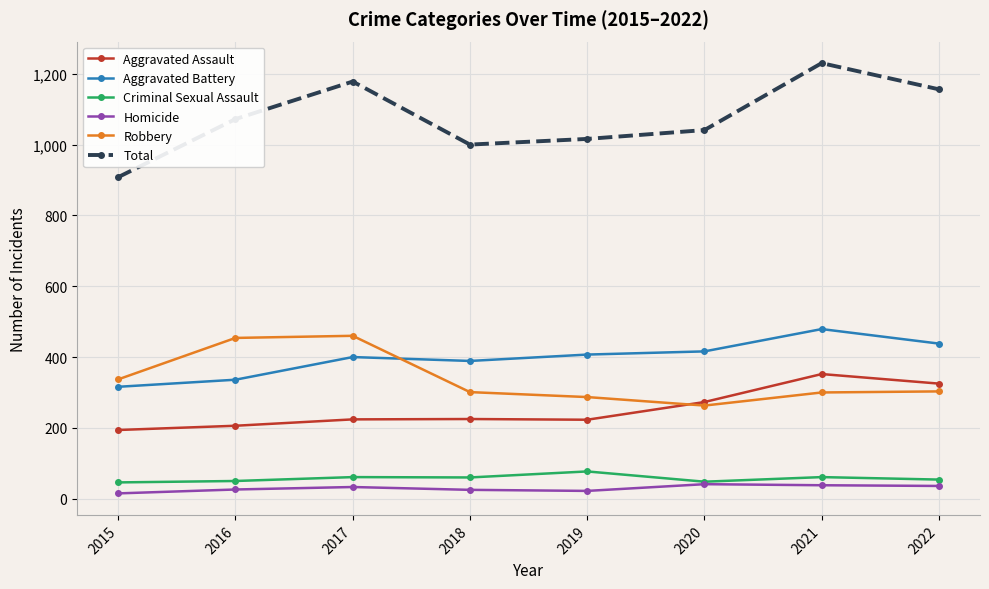

How many values in the Robbery series are below 303?

4